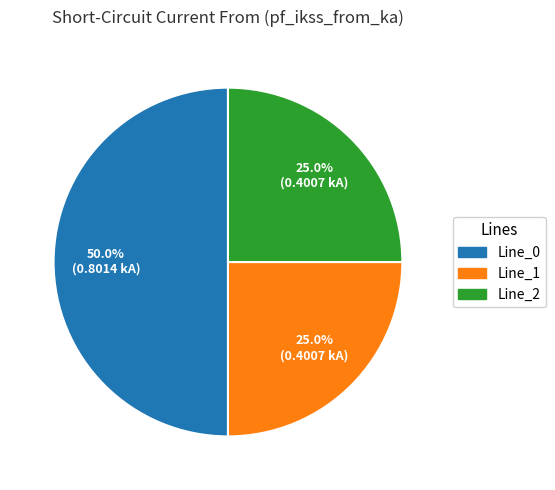

How many slices are in this pie chart?

3